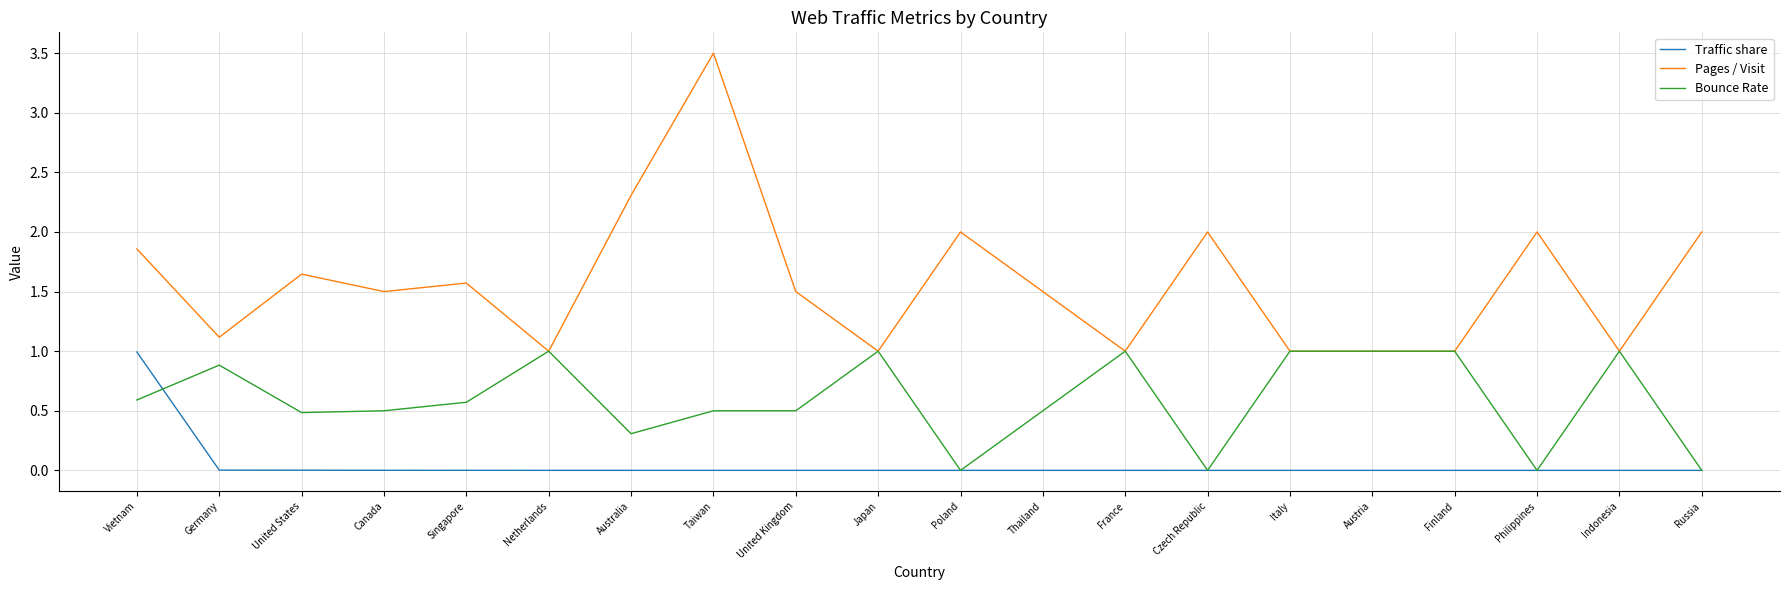

What is the spread (max minus min) of values at Vietnam?

1.3